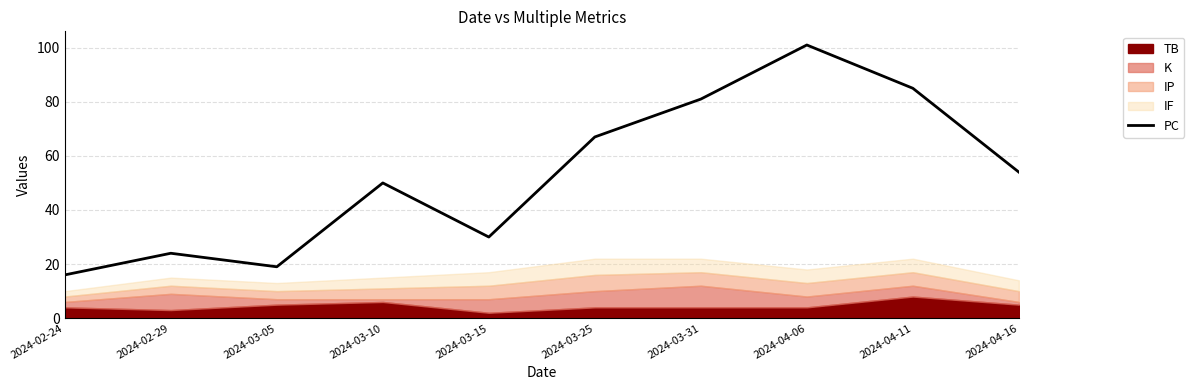

The PC series shows 24 at 2024-02-29. True or false?

True